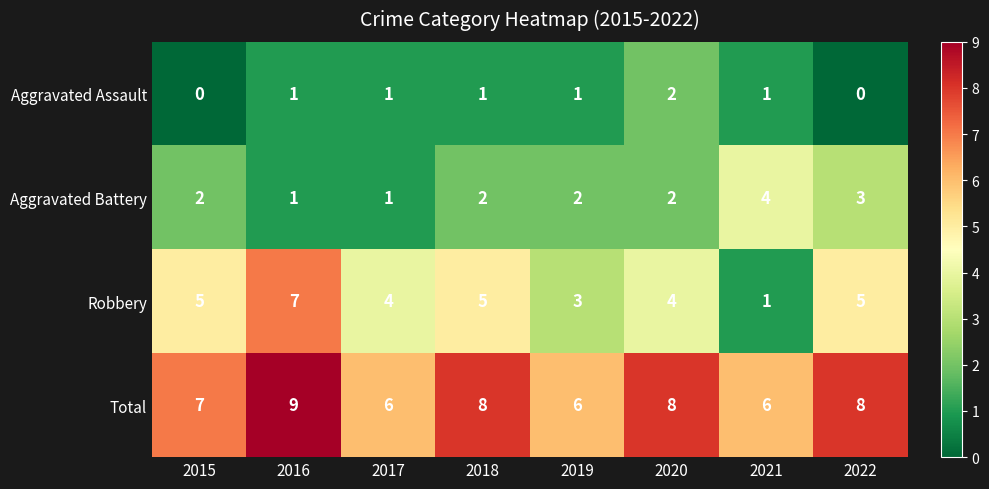

Which series has the largest total across all categories?

Total